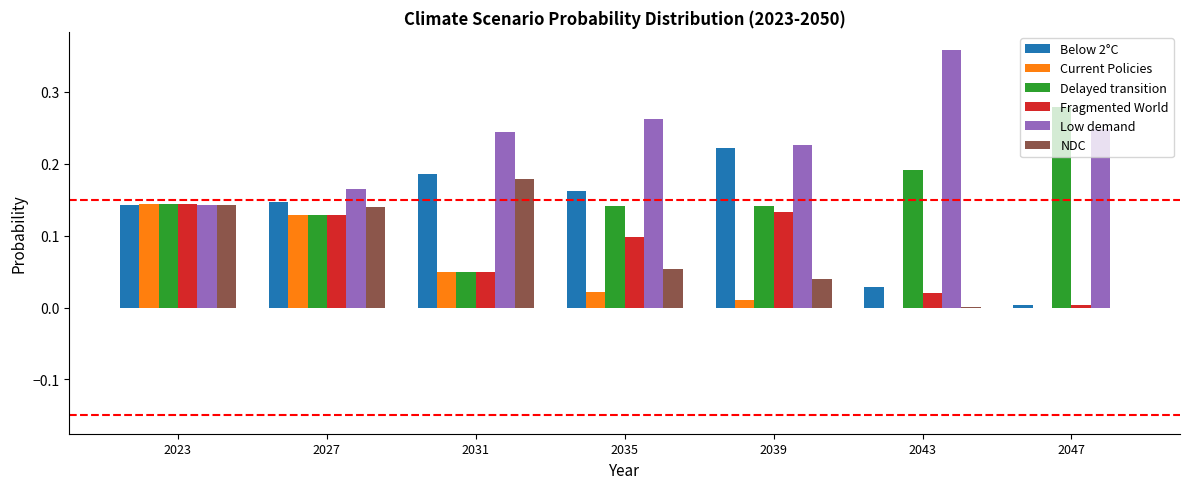

The Fragmented World series shows 0.2 at 2027. True or false?

False